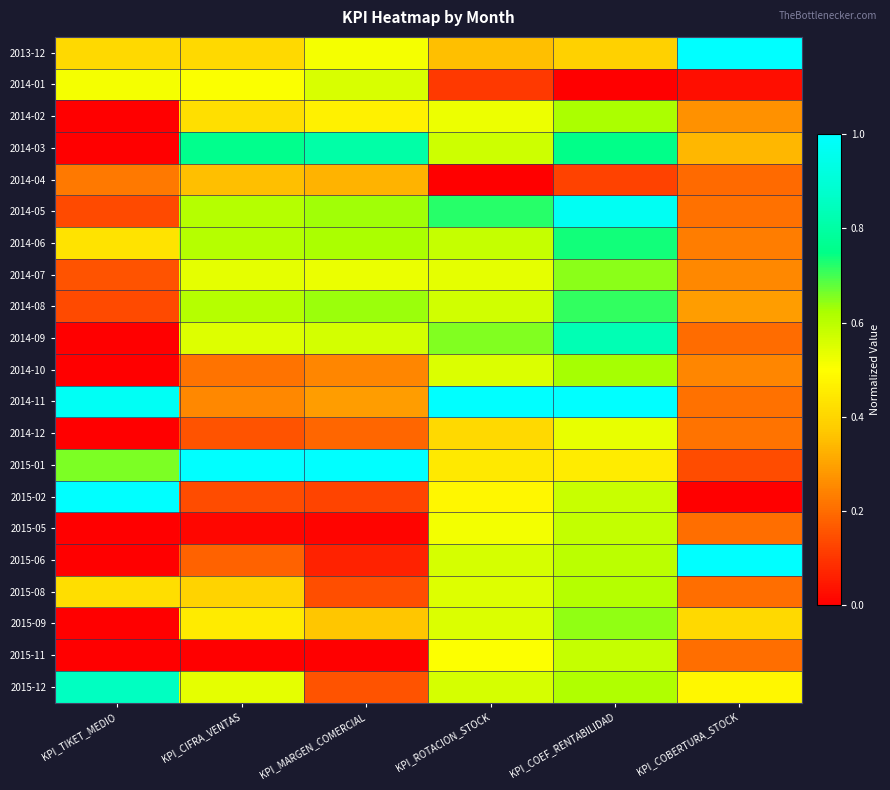

At KPI_MARGEN_COMERCIAL, list the series in order from smallest to largest.

2015-11, 2015-05, 2015-06, 2015-02, 2015-08, 2015-12, 2014-12, 2014-10, 2014-11, 2014-04, 2015-09, 2014-02, 2013-12, 2014-07, 2014-01, 2014-09, 2014-06, 2014-05, 2014-08, 2014-03, 2015-01